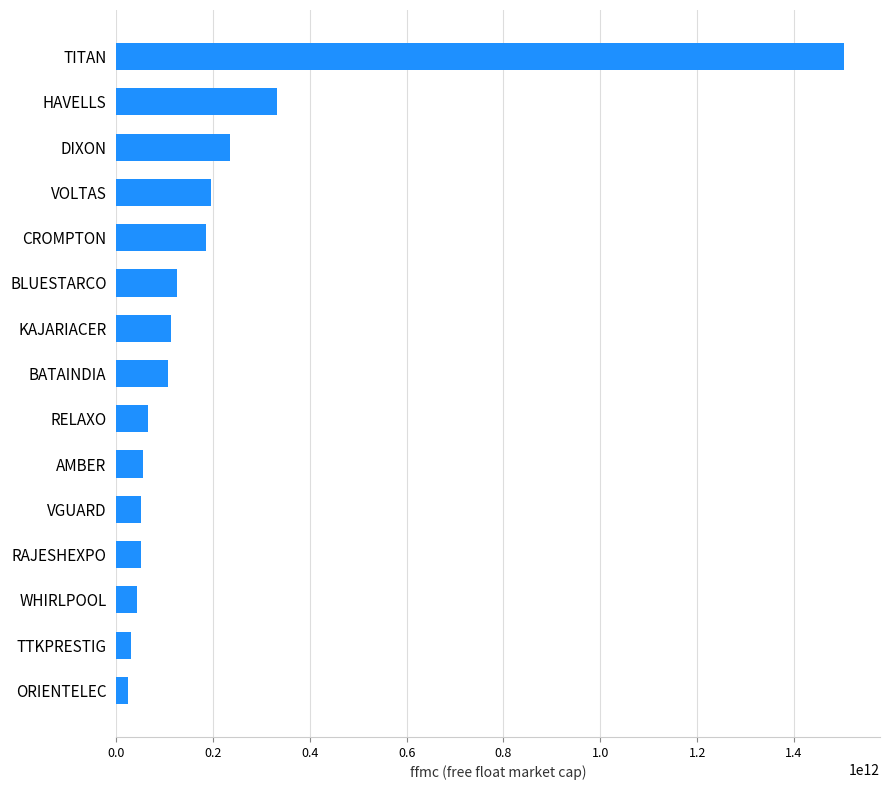

At which category does the chart reach its peak across all series?

TITAN